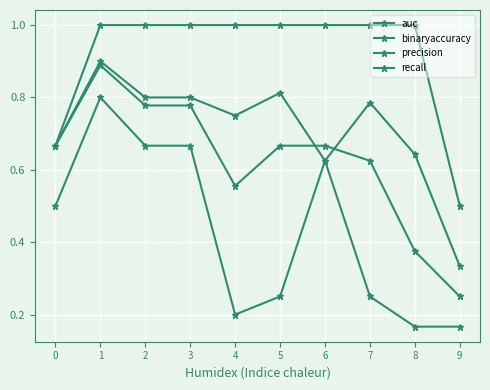

Which series has the largest total across all categories?

recall